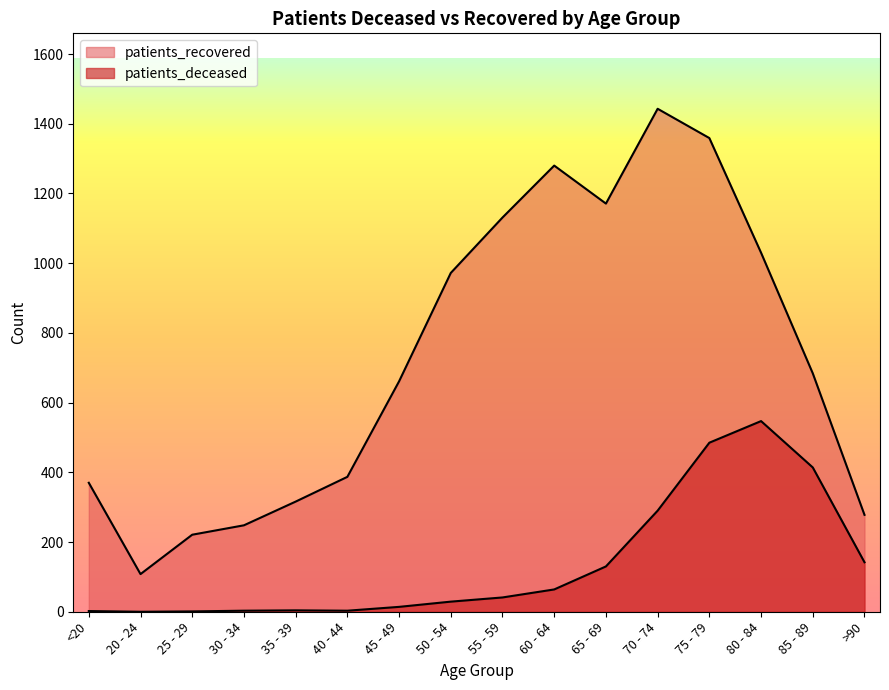

Reading right to left, list all the values displayed in this chart.

patients_deceased: 142	414	547	485	290	130	64	41	29	14	3	4	3	1	0	2
patients_recovered: 278	684	1030	1359	1443	1171	1280	1131	972	661	387	316	248	221	108	370